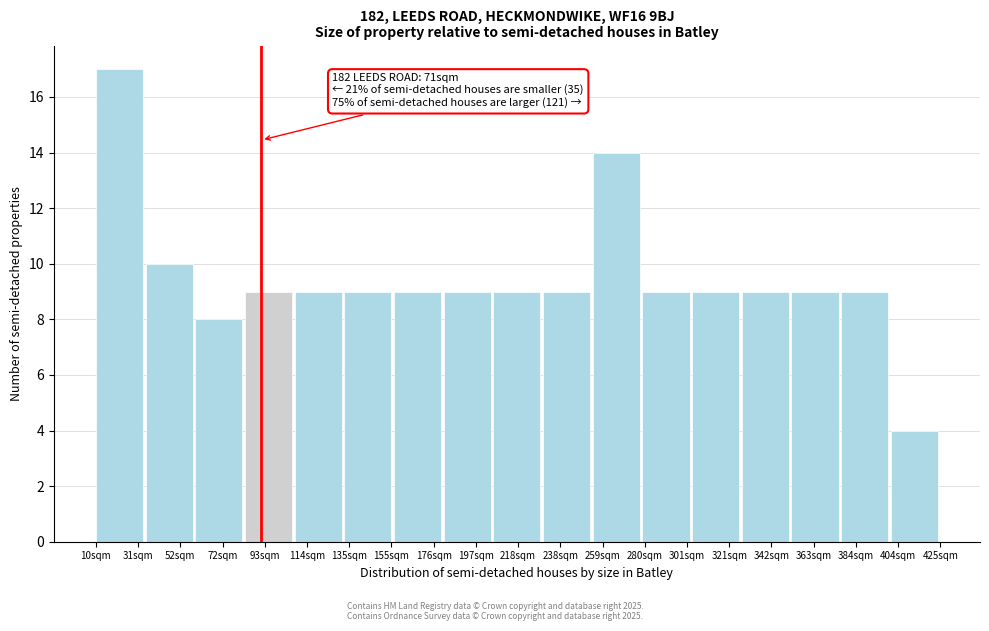

Reading left to right, what are all the values shown in this chart?

31sqm=17	52sqm=10	72sqm=8	93sqm=9	114sqm=9	135sqm=9	176sqm=9	197sqm=9	218sqm=9	238sqm=9	259sqm=14	280sqm=9	321sqm=9	342sqm=9	363sqm=9	384sqm=9	404sqm=4